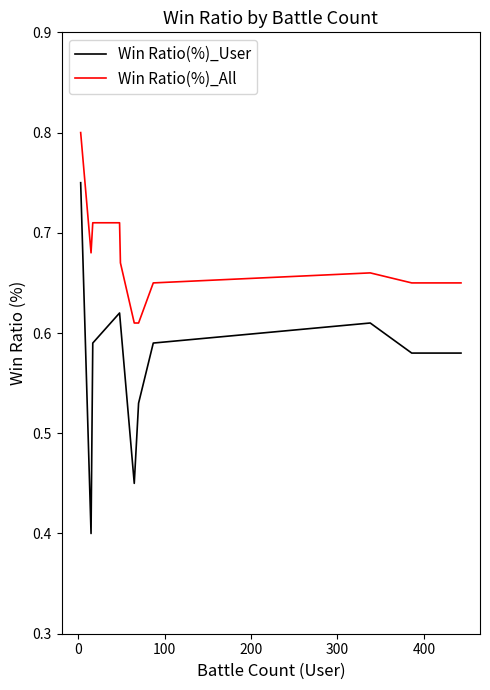

True or false: Win Ratio(%)_User and Win Ratio(%)_All intersect in this chart.

False